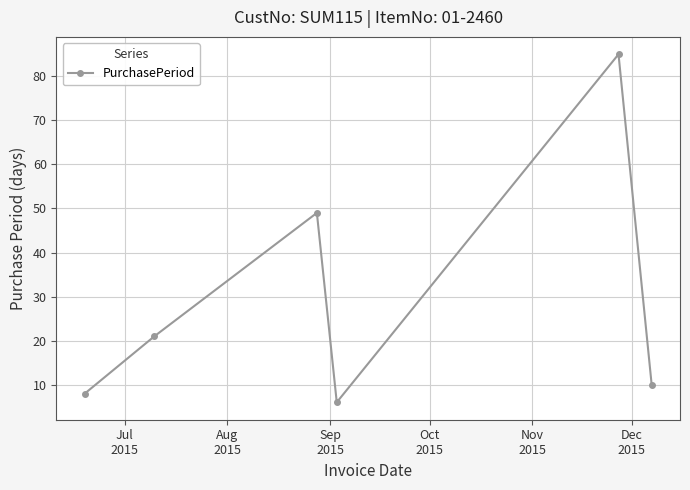

What is the value of the 4th point from the left?

6